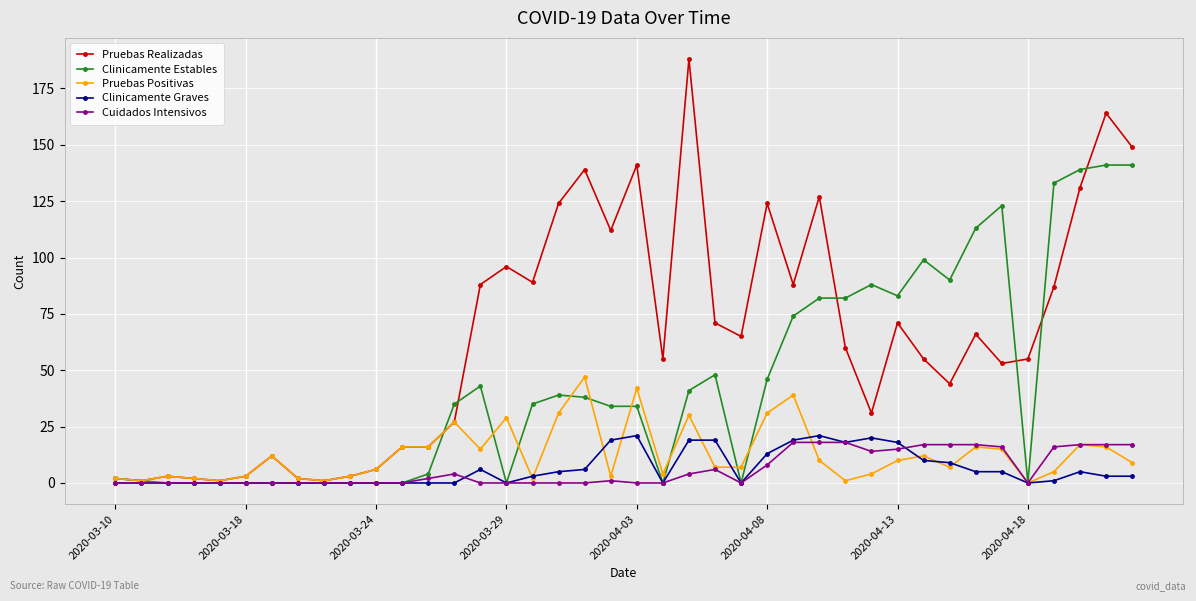

Which series has the widest spread of values?

Pruebas Realizadas